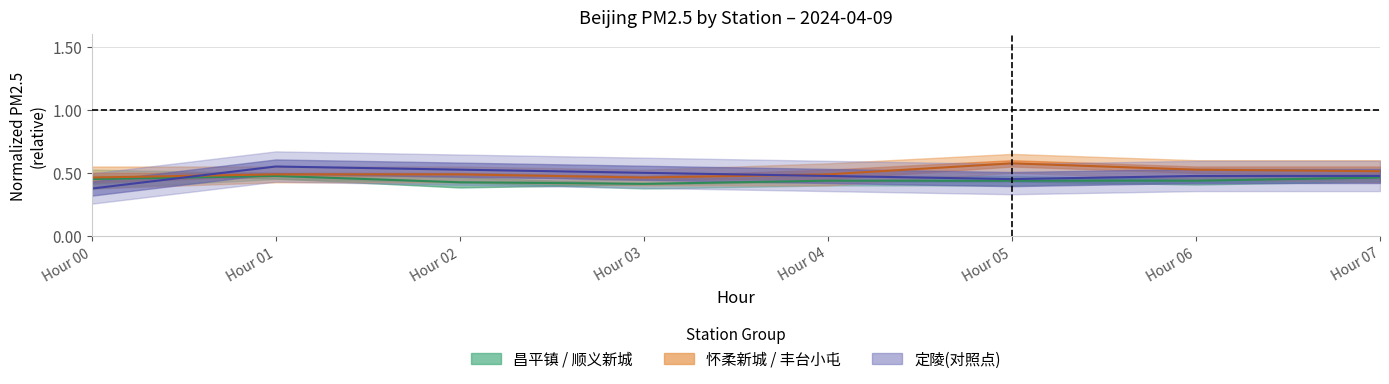

Does the chart have visible grid lines?

Yes